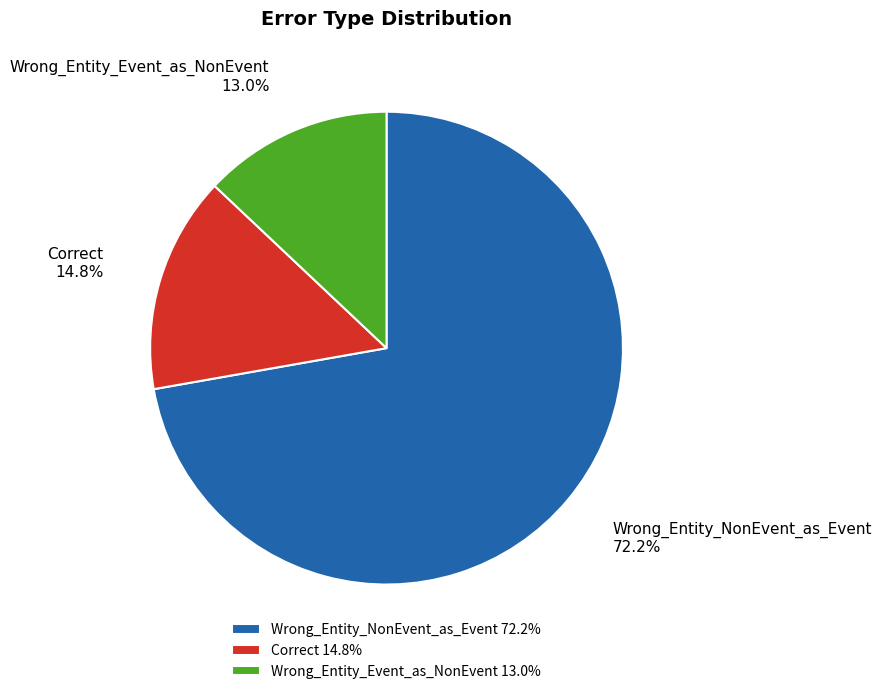

Which category has the smallest portion of the pie?

Wrong_Entity_Event_as_NonEvent